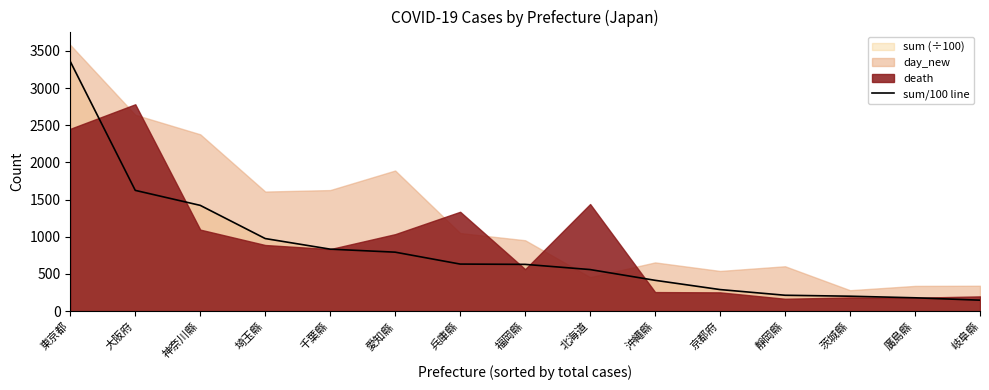

What is the ratio of the value at 神奈川縣 to the value at 岐阜縣?

9.7